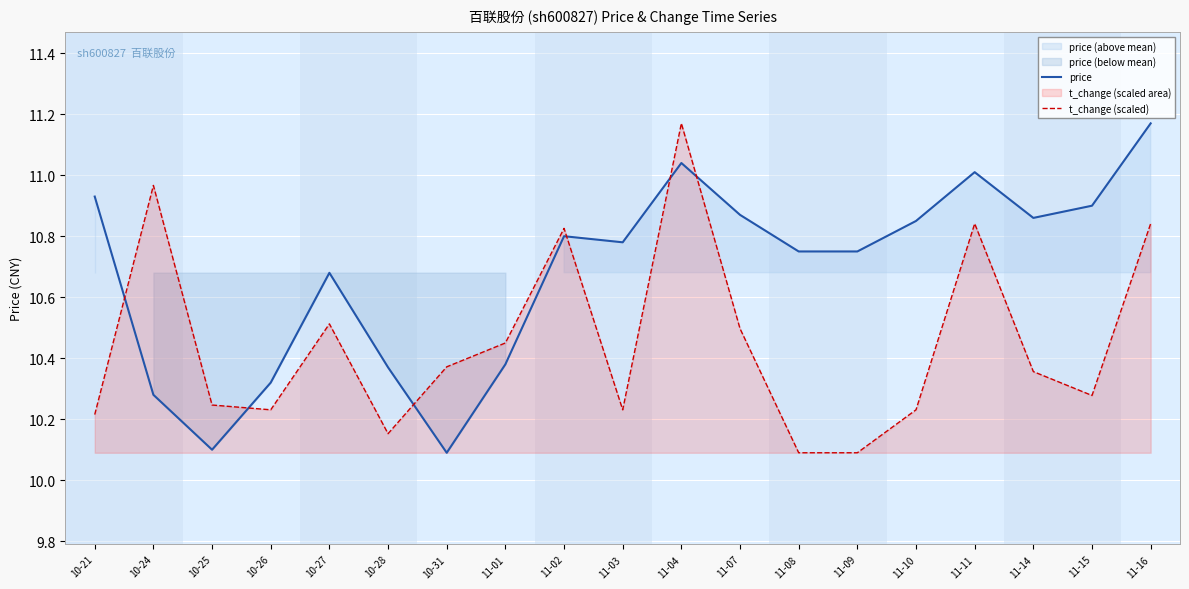

What are all the series names shown in the legend?

price, t_change (scaled)